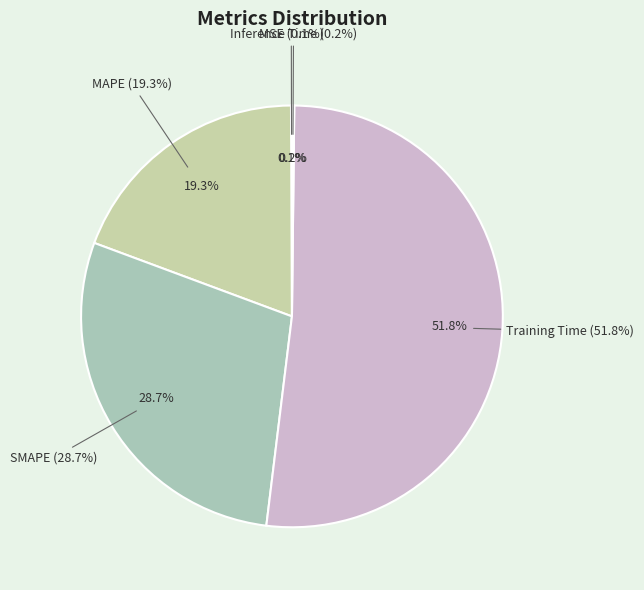

Does Inference Time account for over 50% of the chart?

No